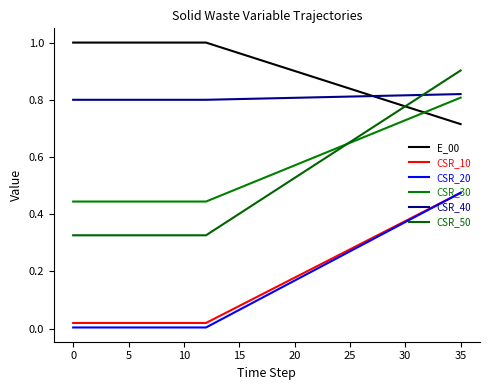

At which category is the sum across all series the highest?

35